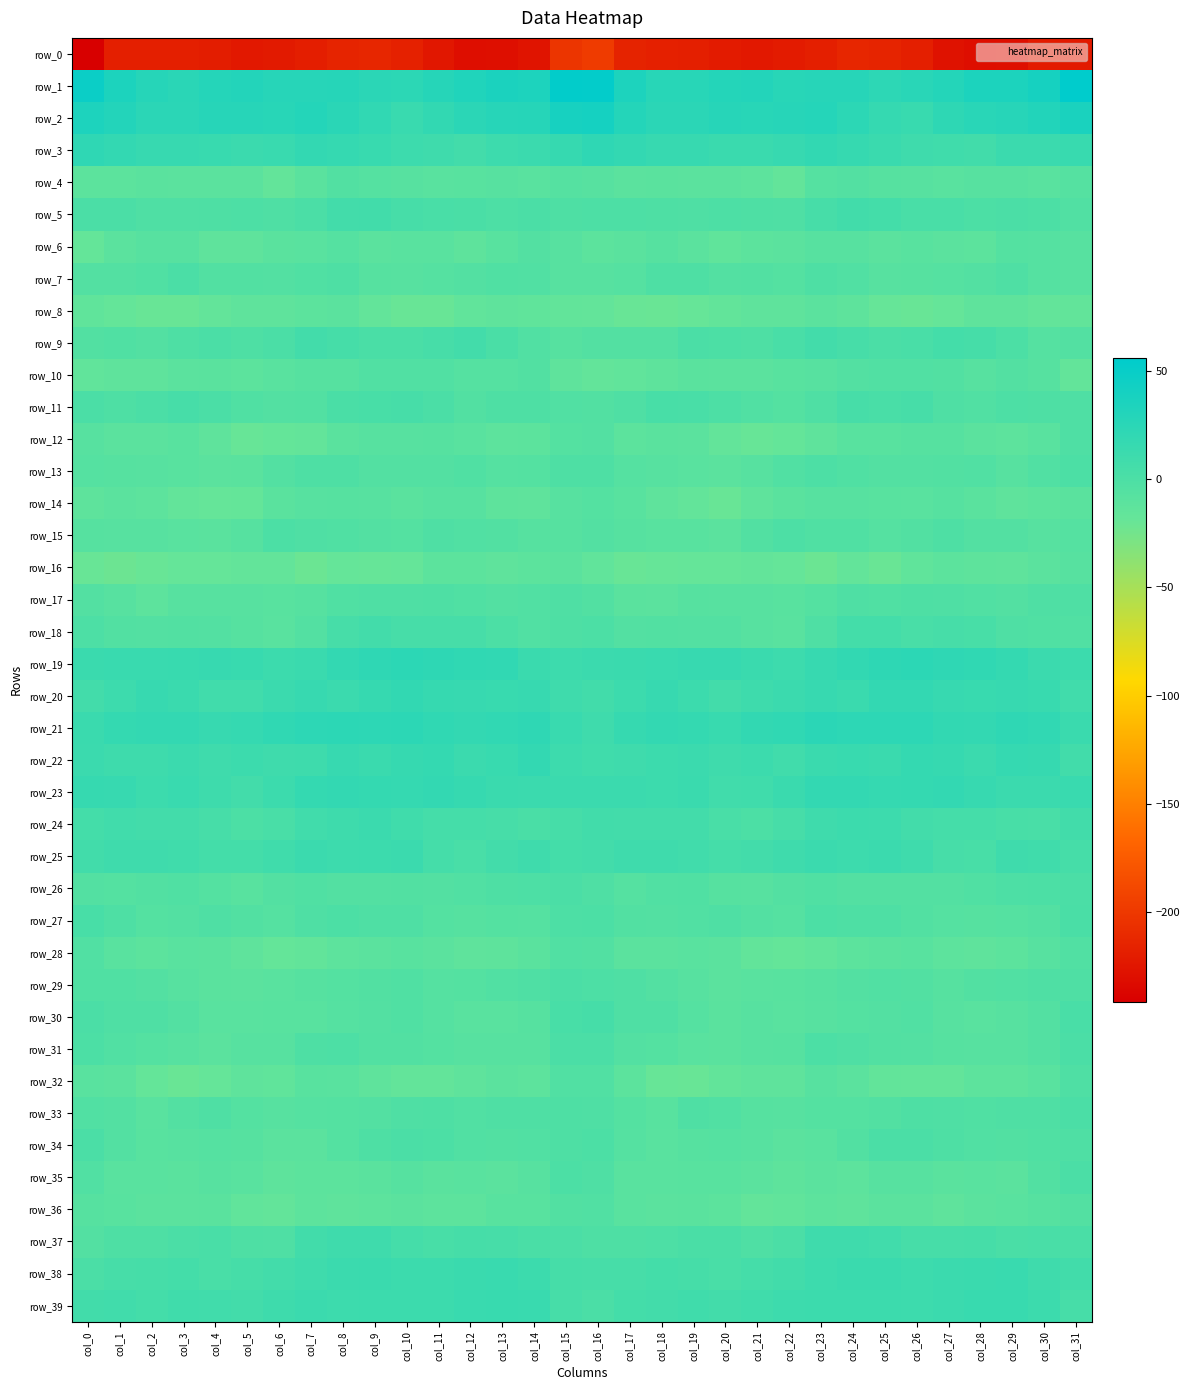

What is the minimum value shown in the chart?

-241.5